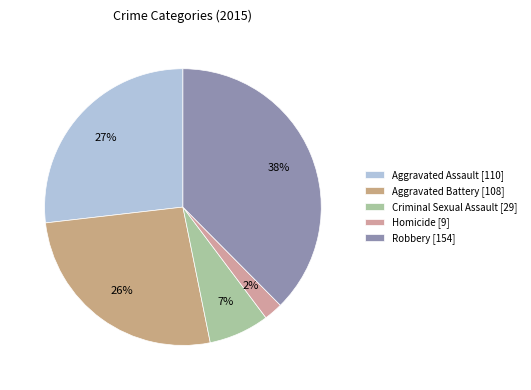

Which slice is the largest?

Robbery